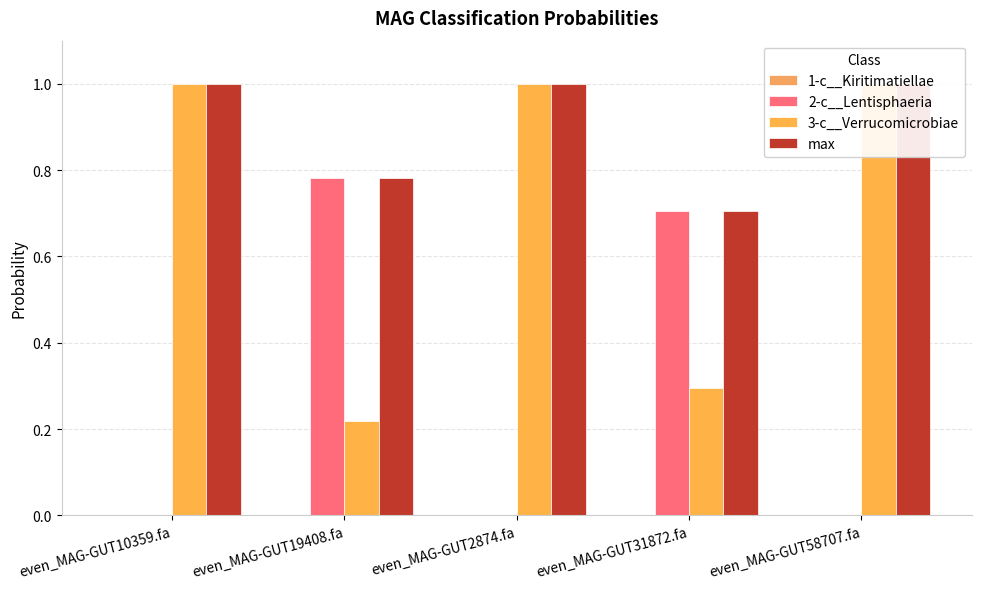

Does the chart contain any negative values?

No